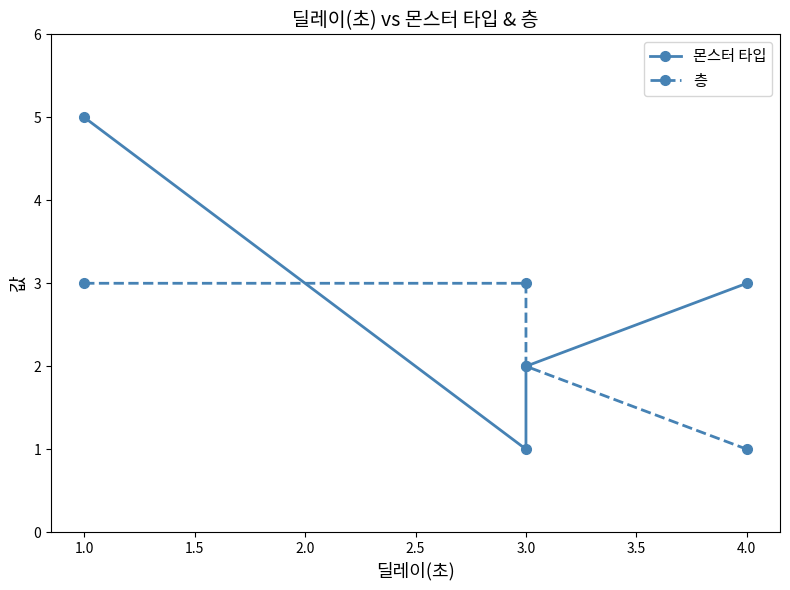

What is the sum of all 층 values?

9